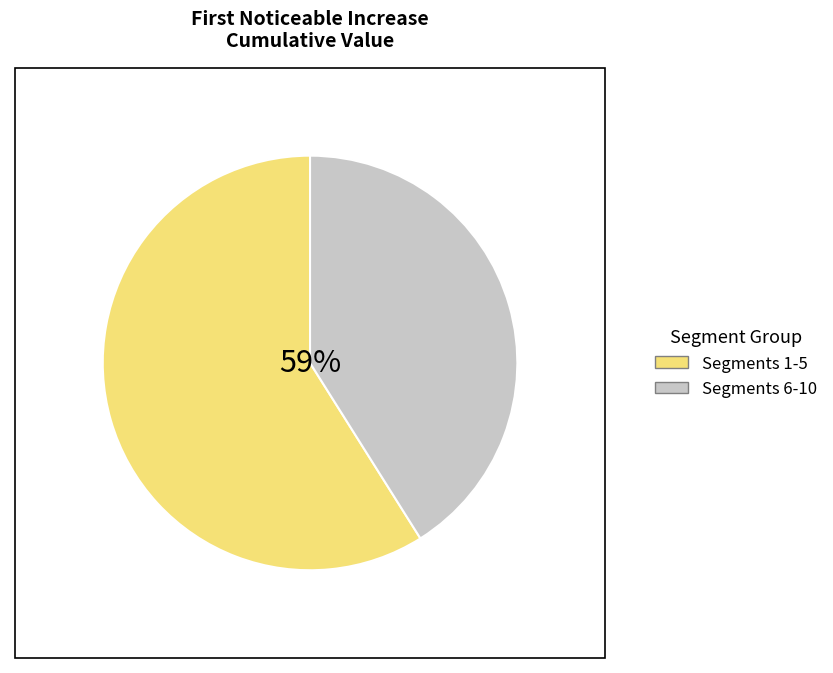

To the nearest percent, what portion does signal segment 4 represent?

11%